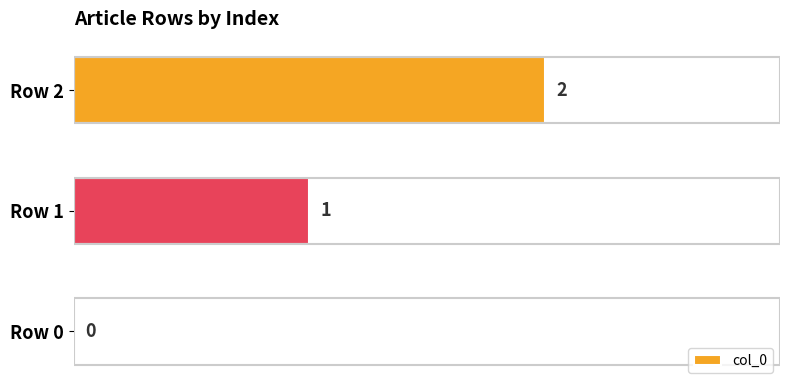

Where is the data nearest to the value 1?

Row 1